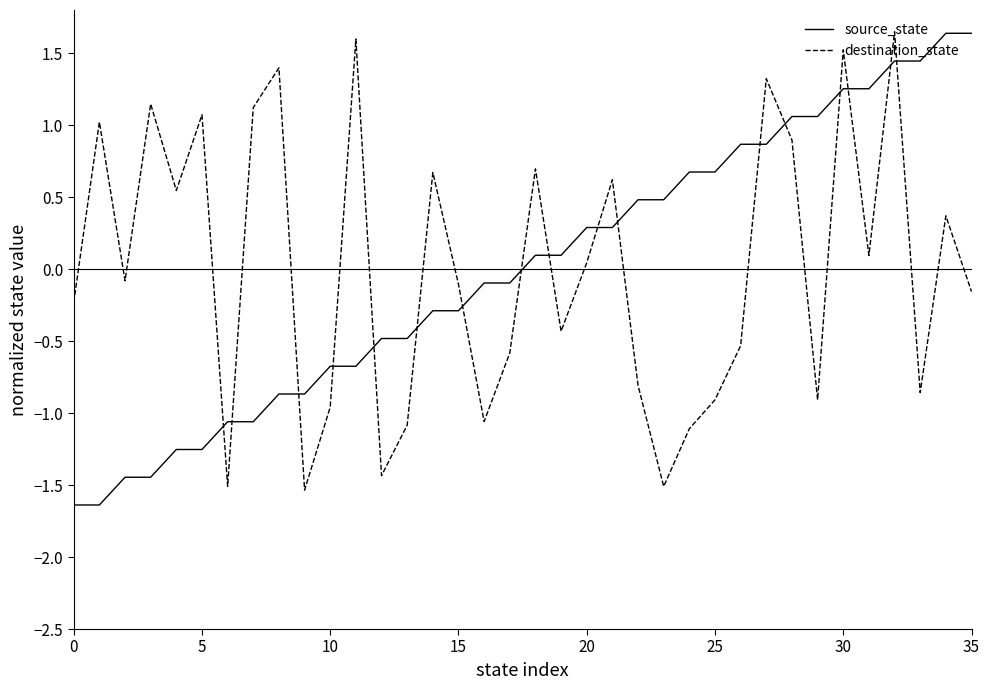

What is the difference between the maximum and minimum values in the destination_state series?

3.2